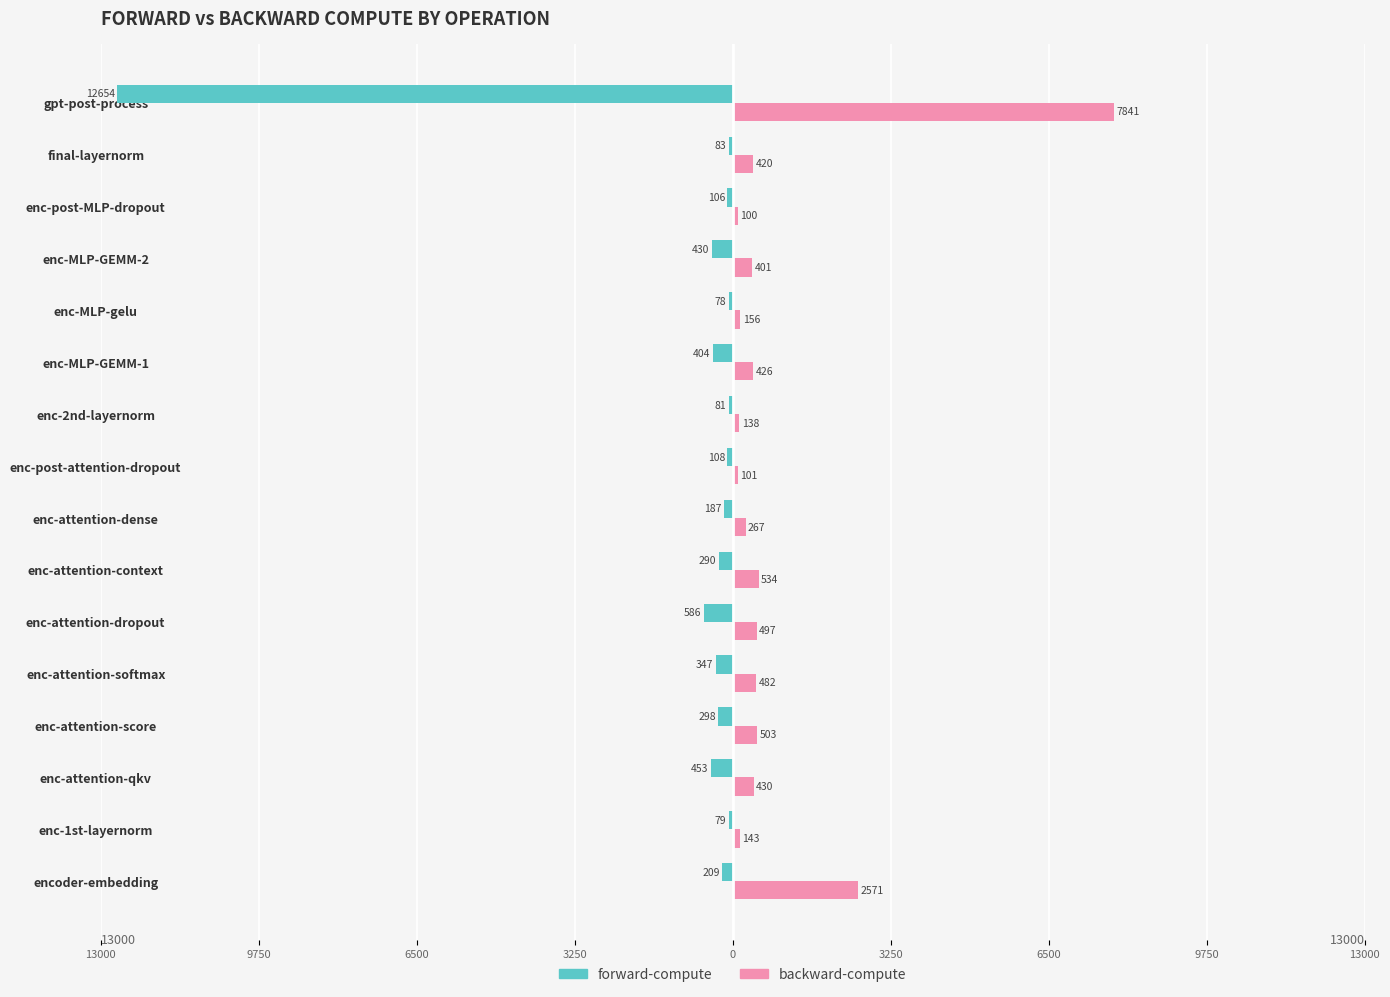

What is the value of the backward-compute bar at the 15th from the left?

419.7